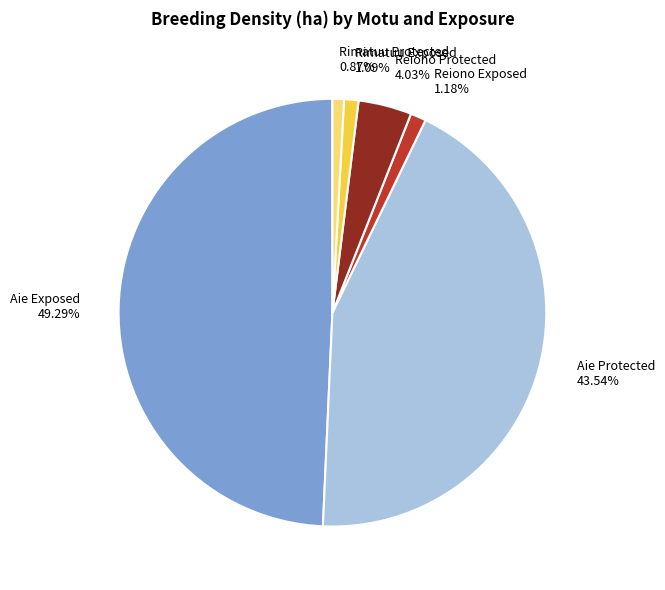

What is the largest slice in the pie chart?

Aie Exposed